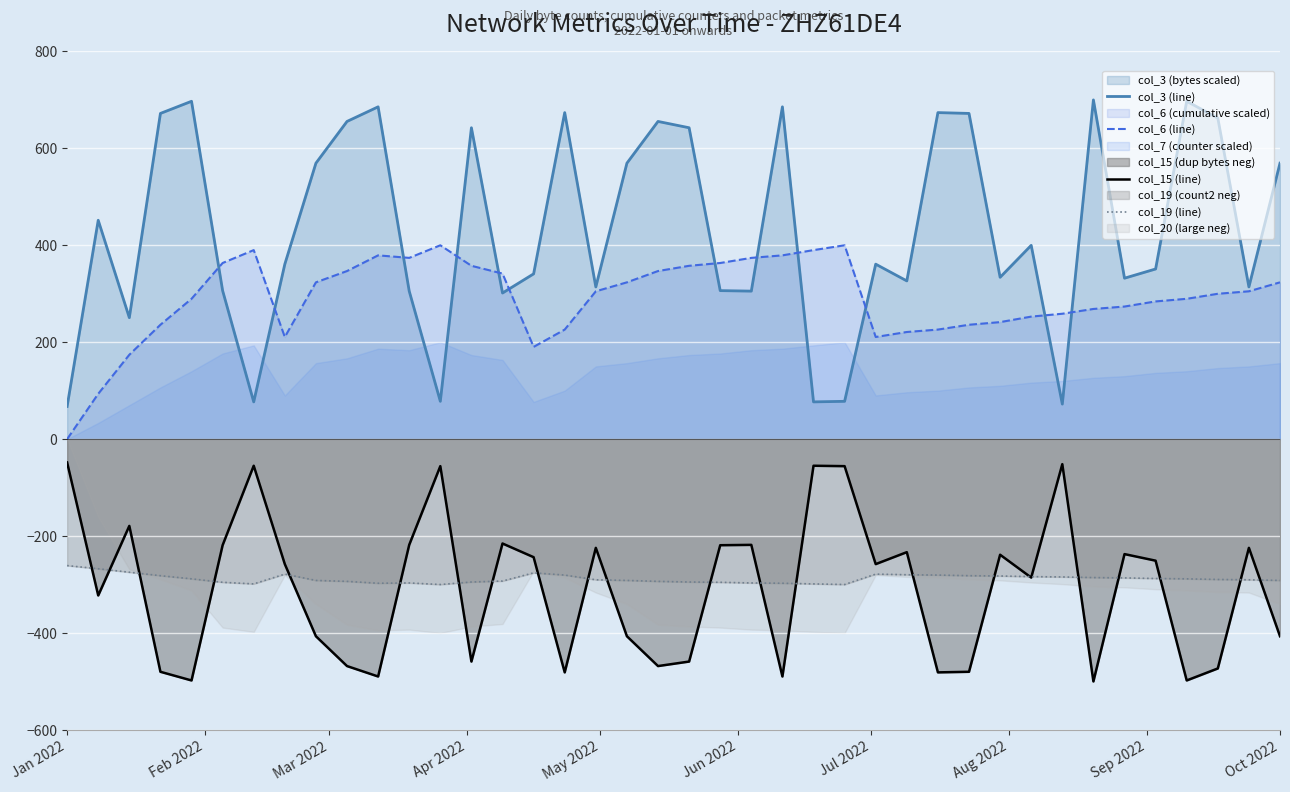

Reading right to left, transcribe all the data shown in this chart.

col_3 (line): 569.5	314.0	662.5	697.2	351.1	332.1	700.0	72.3	399.9	333.9	672.1	673.8	326.5	361.1	78.0	76.9	685.7	305.4	306.5	642.5	655.6	569.5	314.0	673.8	341.0	301.5	642.5	78.0	305.4	685.7	655.6	569.5	361.1	76.9	306.5	697.2	672.1	250.6	451.6	67.5
col_6 (line): 323.6	305.1	299.9	289.6	284.2	273.6	268.6	258.8	252.8	241.5	236.0	226.1	221.1	210.8	400.0	390.1	379.2	374.0	363.5	357.7	346.9	323.6	305.1	226.1	190.3	341.6	357.7	400.0	374.0	379.2	346.9	323.6	210.8	390.1	363.5	289.6	236.0	174.1	93.5	0.0
col_15 (line): -406.8	-224.3	-473.2	-498.0	-250.8	-237.2	-500.0	-51.7	-285.6	-238.5	-480.1	-481.3	-233.2	-257.9	-55.7	-54.9	-489.8	-218.2	-218.9	-459.0	-468.3	-406.8	-224.3	-481.3	-243.6	-215.4	-459.0	-55.7	-218.2	-489.8	-468.3	-406.8	-257.9	-54.9	-218.9	-498.0	-480.1	-179.0	-322.6	-48.2
col_19 (line): -291.6	-290.2	-289.6	-288.3	-287.6	-286.3	-285.6	-284.4	-283.7	-282.4	-281.8	-280.5	-279.8	-278.5	-300.0	-298.7	-297.4	-296.8	-295.4	-294.8	-293.5	-291.6	-290.2	-280.5	-275.9	-292.8	-294.8	-300.0	-296.8	-297.4	-293.5	-291.6	-278.5	-298.7	-295.4	-288.3	-281.8	-274.6	-267.5	-260.9